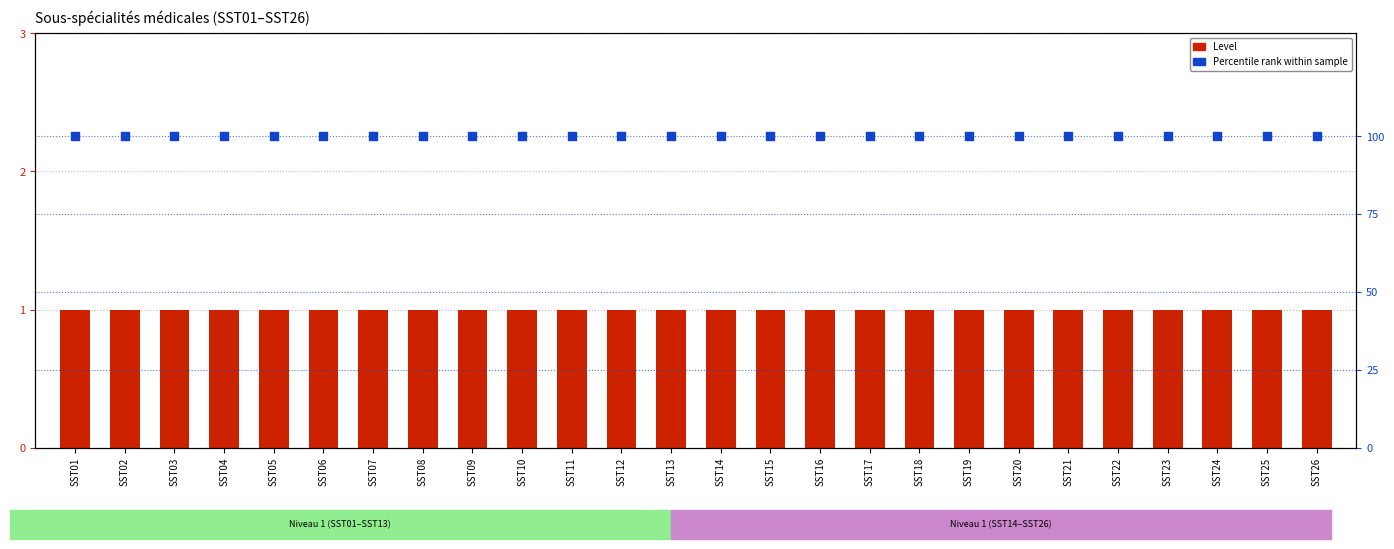

What is the total value across all series at SST07?

101